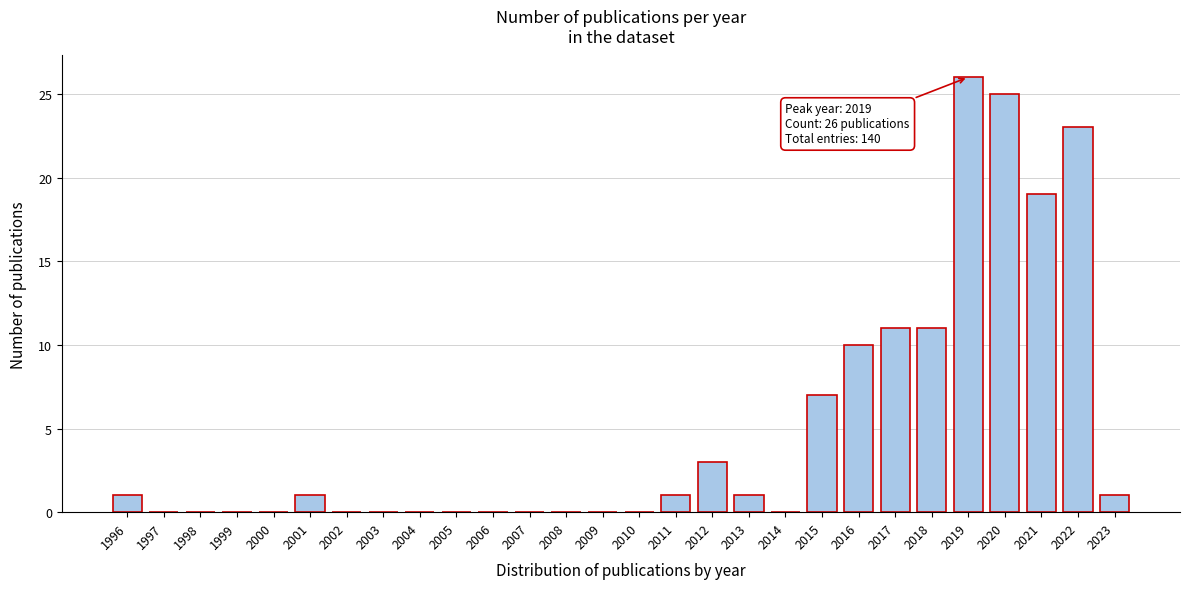

Reading left to right, list all the values displayed in this chart.

1996=1	1997=0	1998=0	1999=0	2000=0	2001=1	2002=0	2003=0	2004=0	2005=0	2006=0	2007=0	2008=0	2009=0	2010=0	2011=1	2012=3	2013=1	2014=0	2015=7	2016=10	2017=11	2018=11	2019=26	2020=25	2021=19	2022=23	2023=1